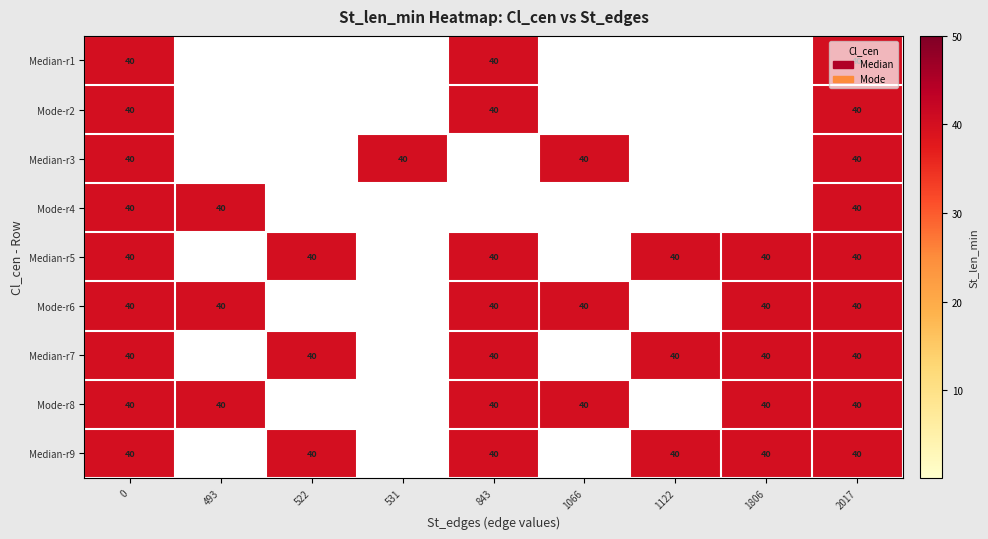

True or false: Median-r3 has a value of 40 at 2017.

True